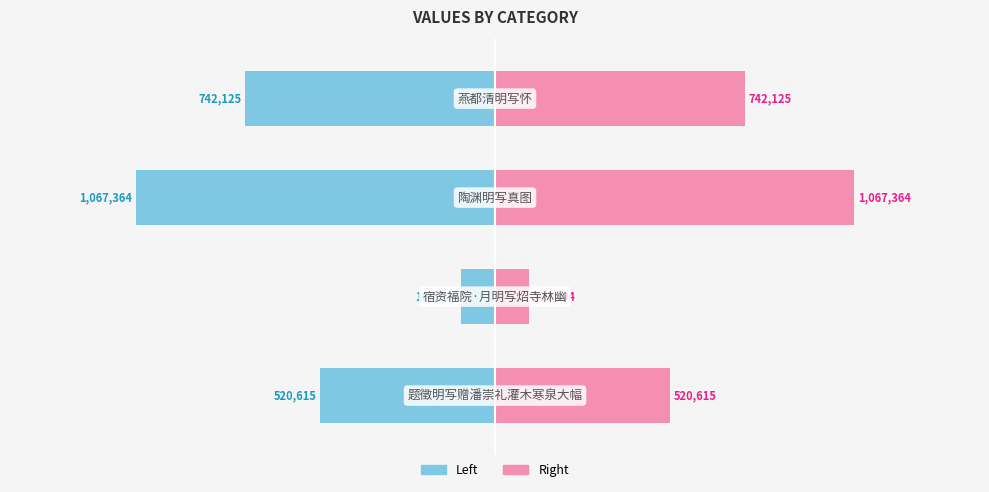

What is the highest value of the col_0 (right) series?

1067364